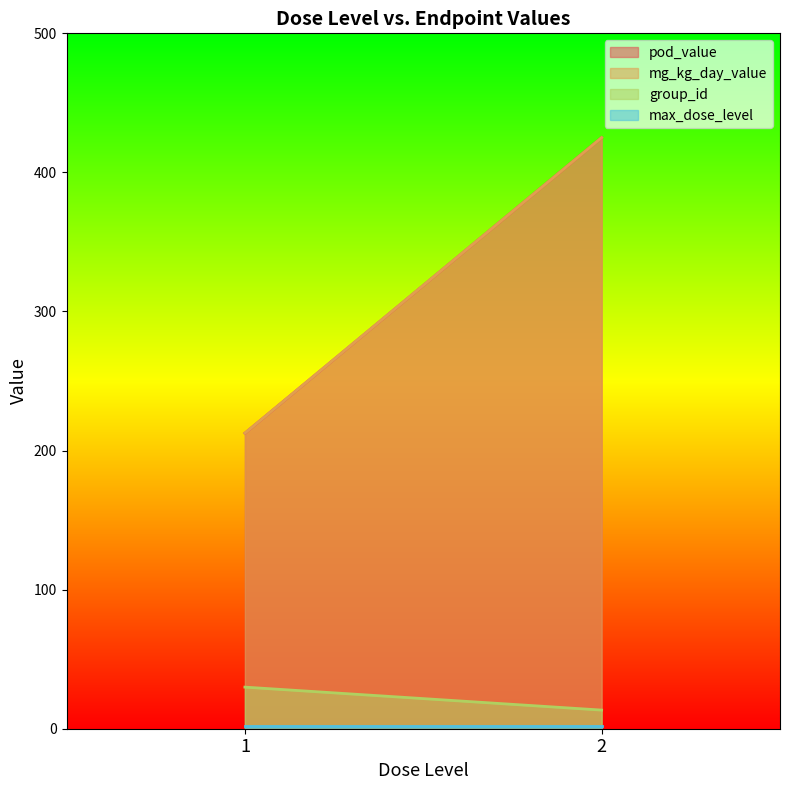

The value of mg_kg_day_value at 12 is 344.3. True or false?

False